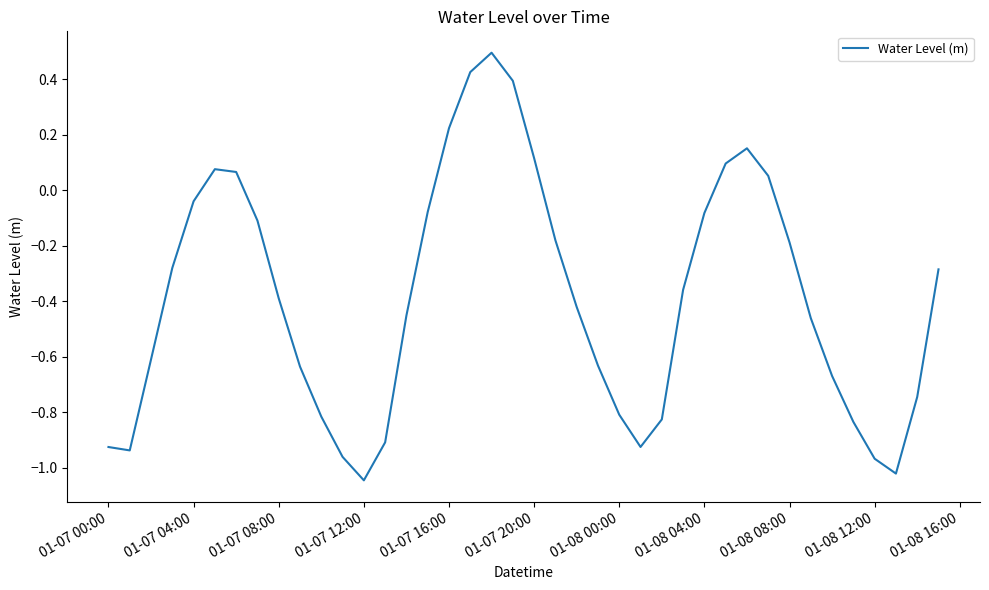

What is the sum of all values?

-15.5